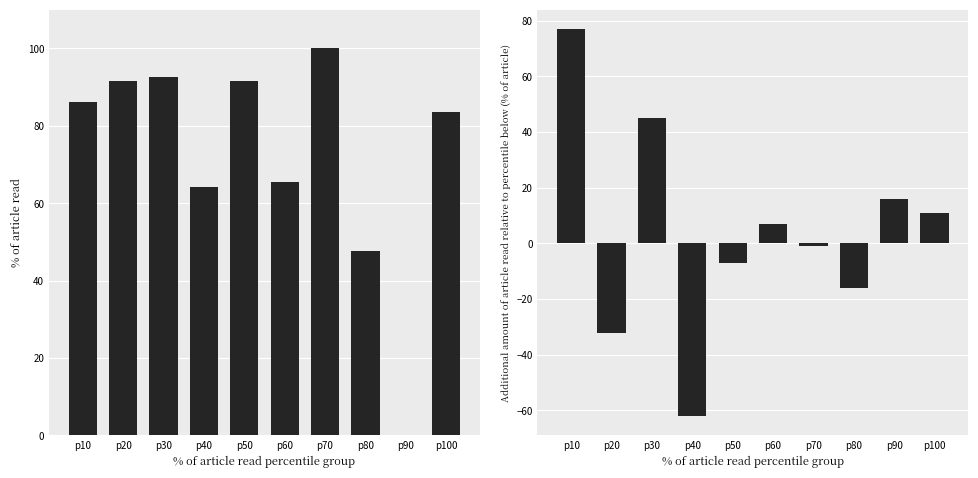

List the series in order of their peak value, lowest first.

humidity diff, NITRATE(PPM)